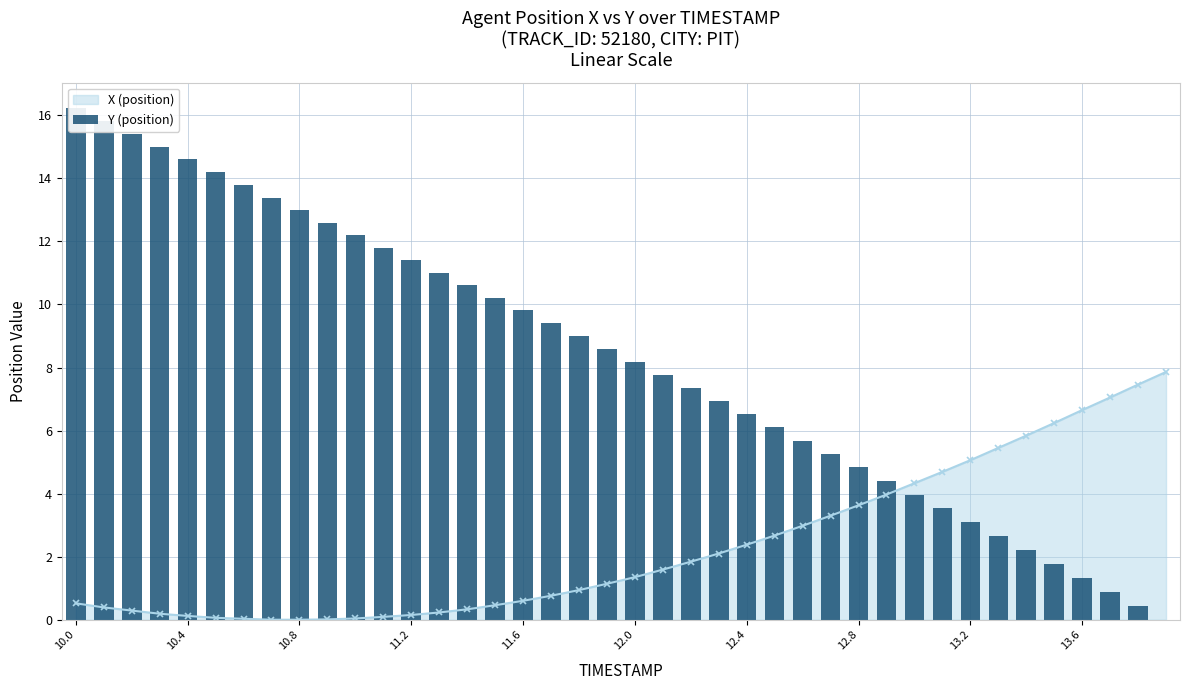

The X (position) series shows 10.6 at 13.6. True or false?

False